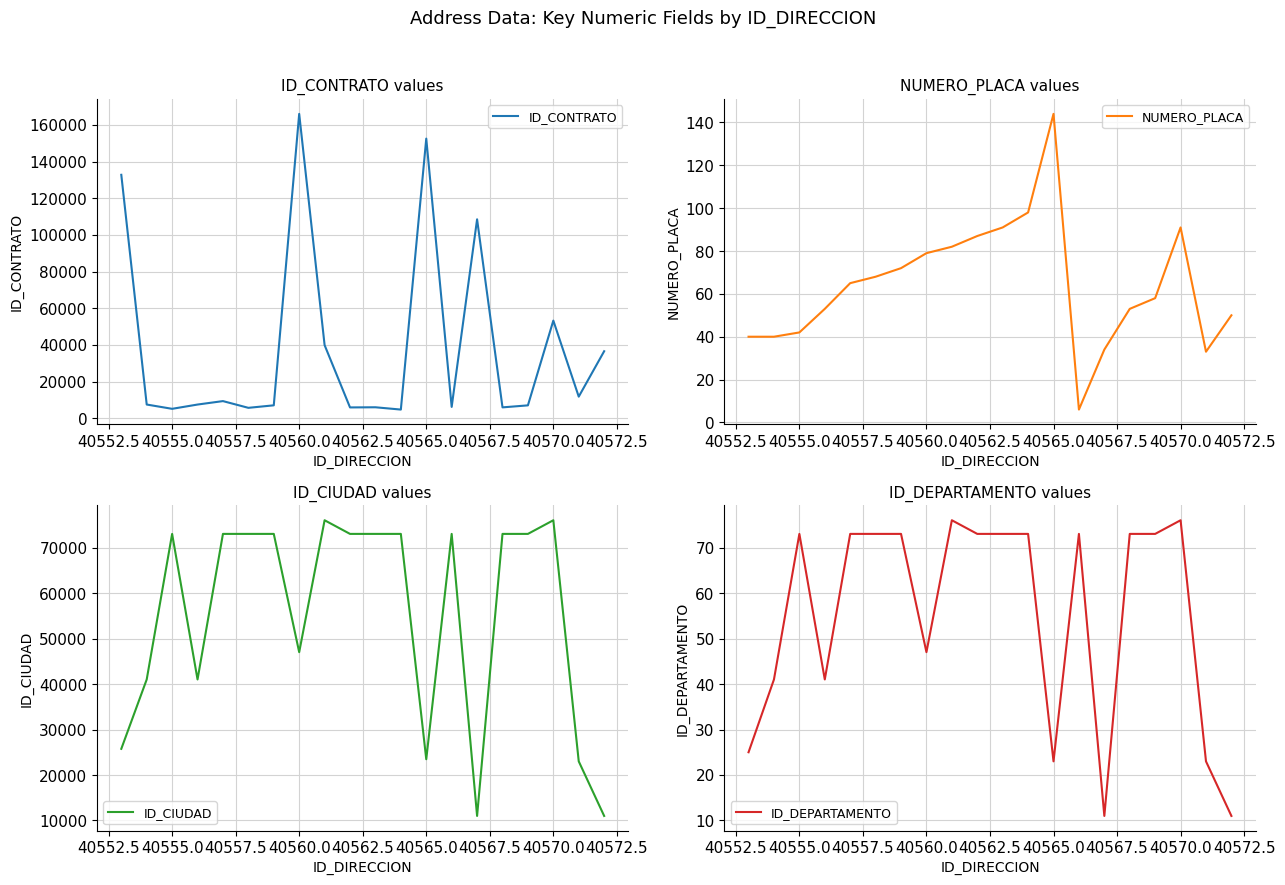

How many values in the NUMERO_PLACA series exceed 65?

9